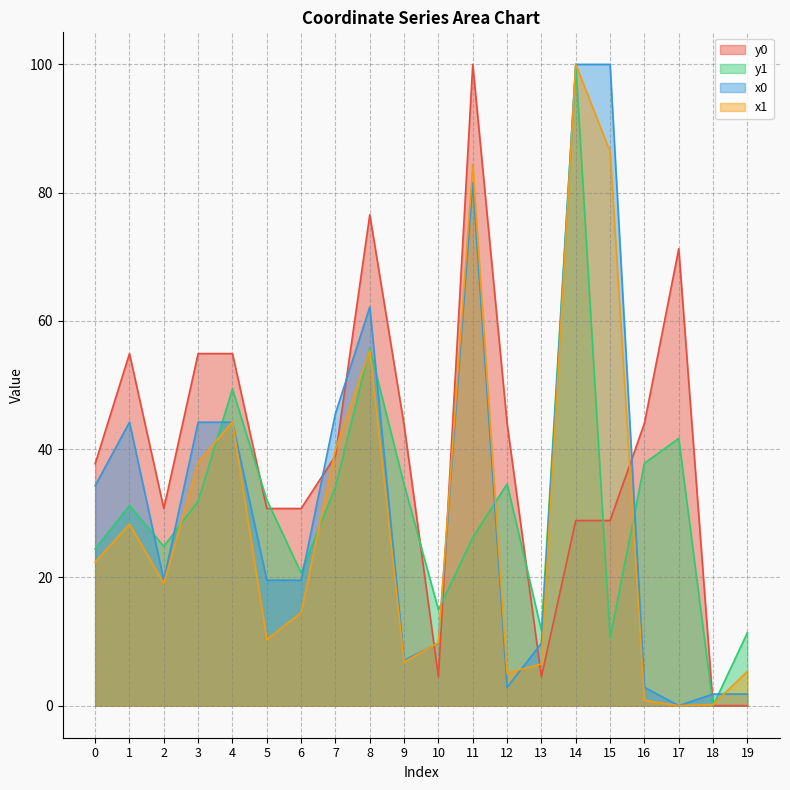

Where is the first local minimum for x1?

2